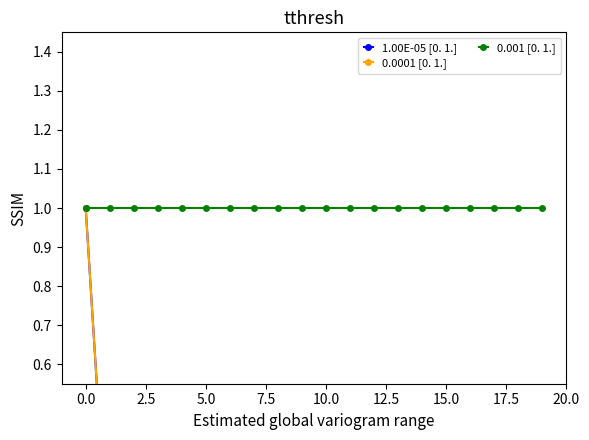

How many interior local valleys does the 0.0001 [0. 1.] series have?

5